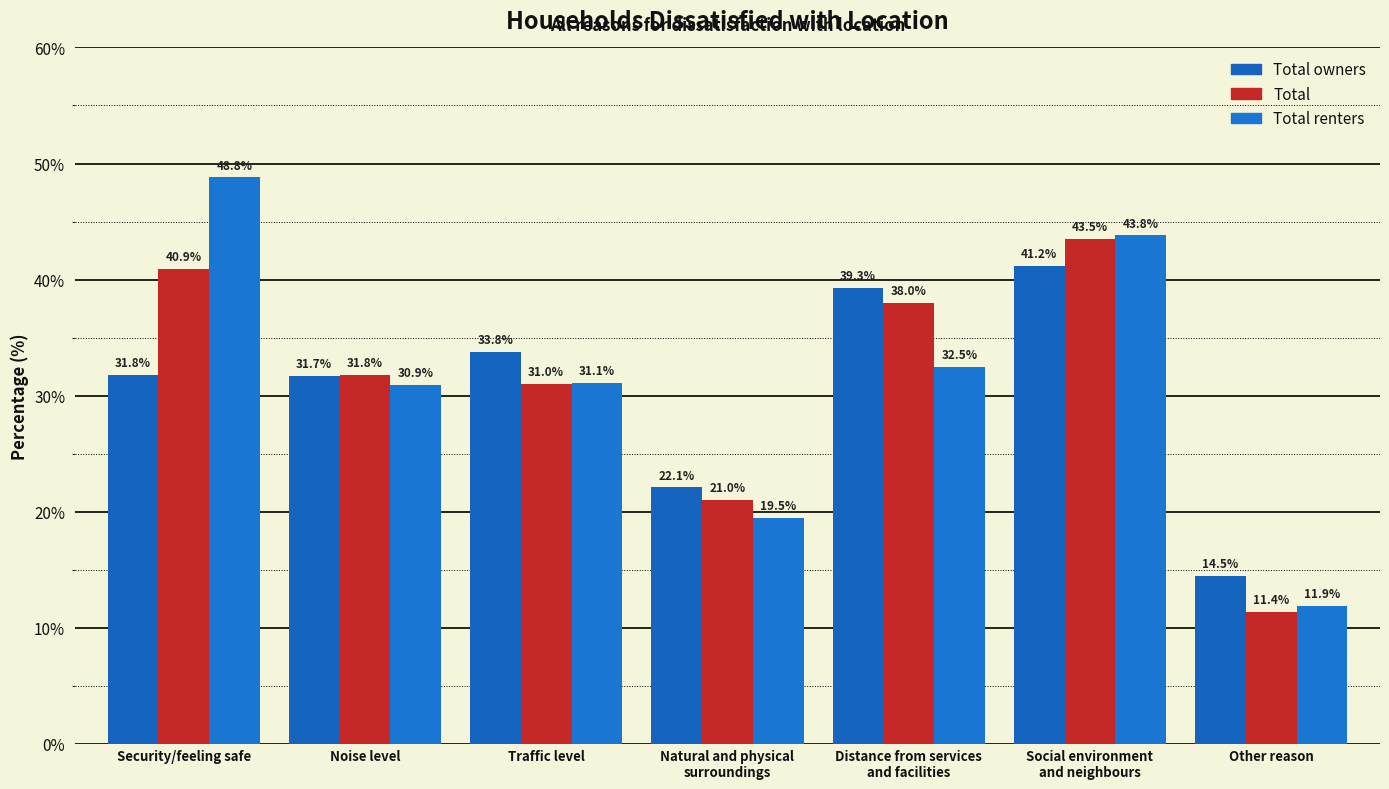

Does the chart contain any negative values?

No